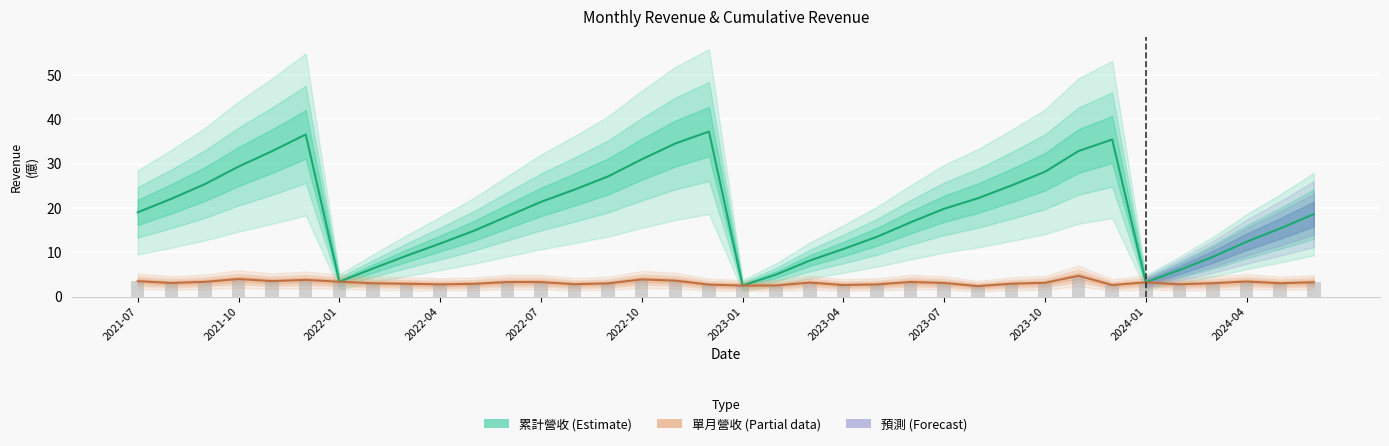

Is it true that the value at 2023-04 is 1.2?

False